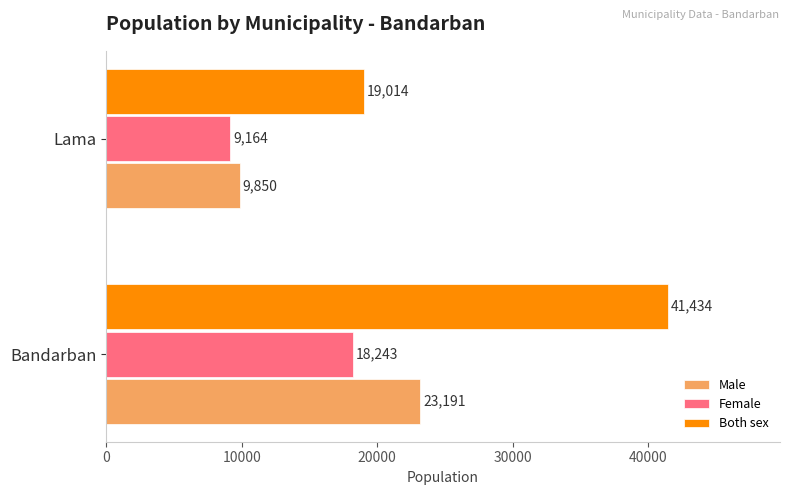

Which series has the largest range (max minus min)?

Both sex